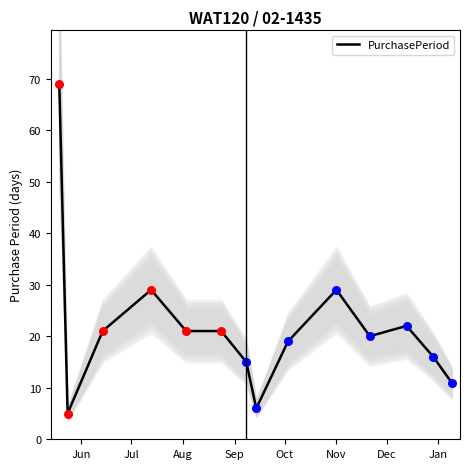

What is the highest value of the PurchasePeriod series?

69